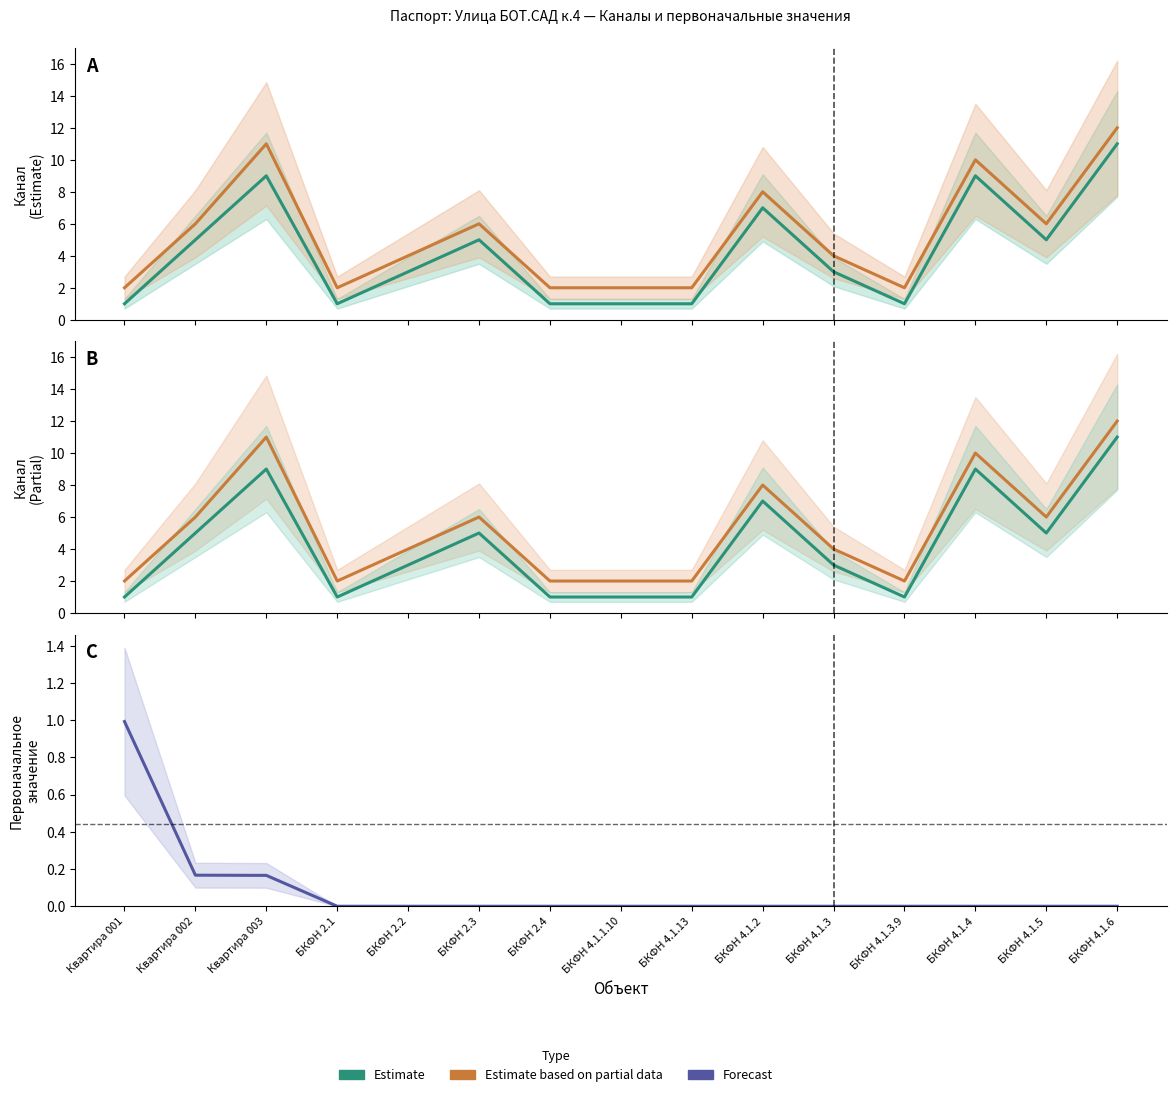

Is this an area chart (filled region under the line)?

No